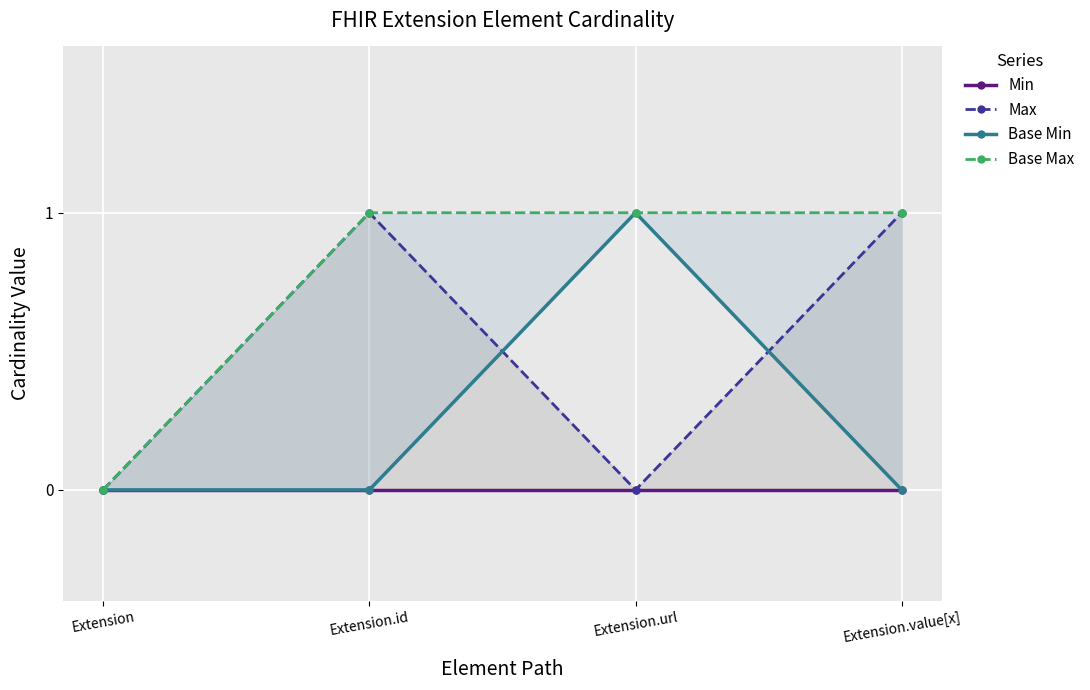

Which series has the largest total across all categories?

Base Max